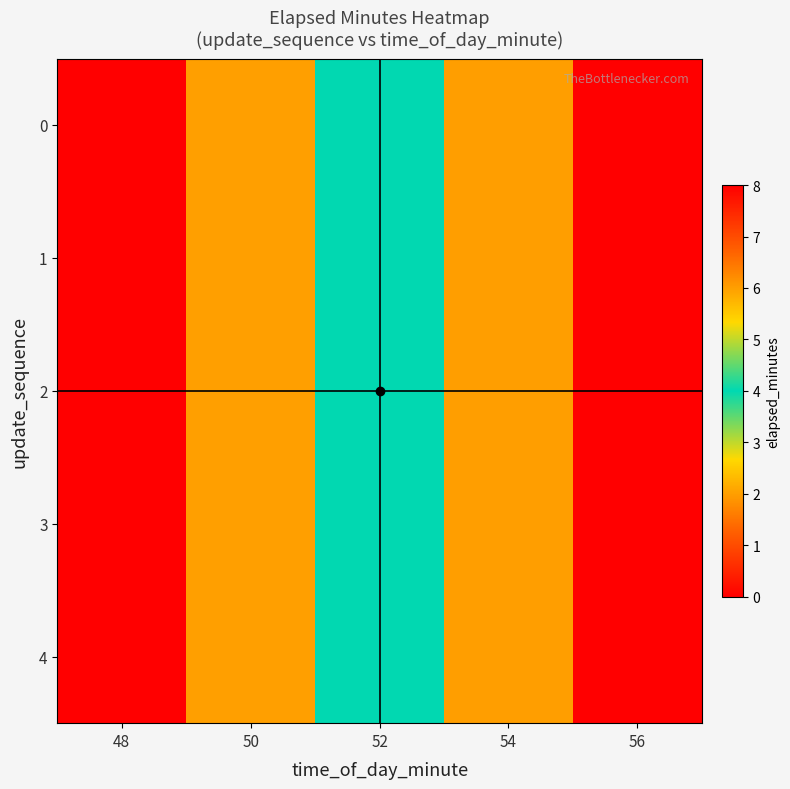

At which category is the sum across all series the highest?

56